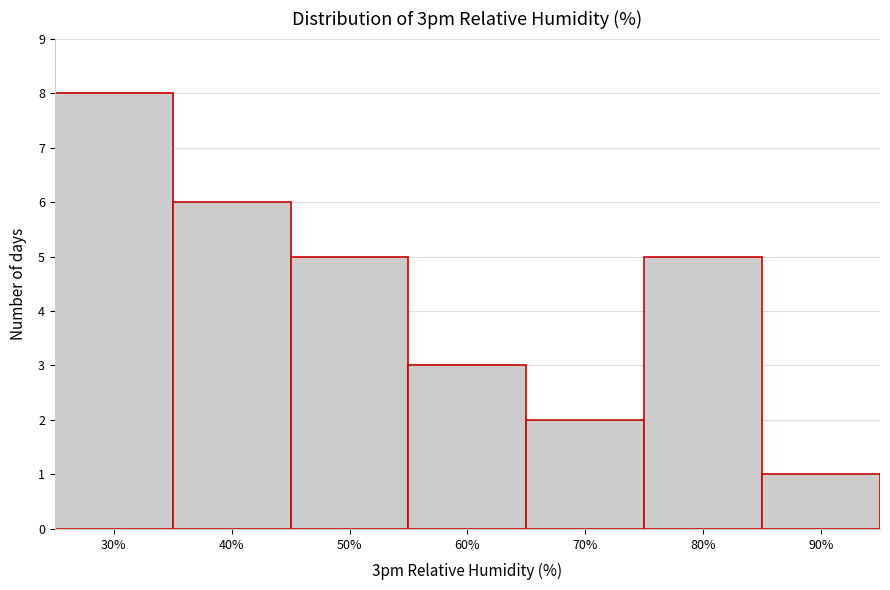

Reading left to right, what are all the values shown in this chart?

30%=8	40%=6	50%=5	60%=3	70%=2	80%=5	90%=1